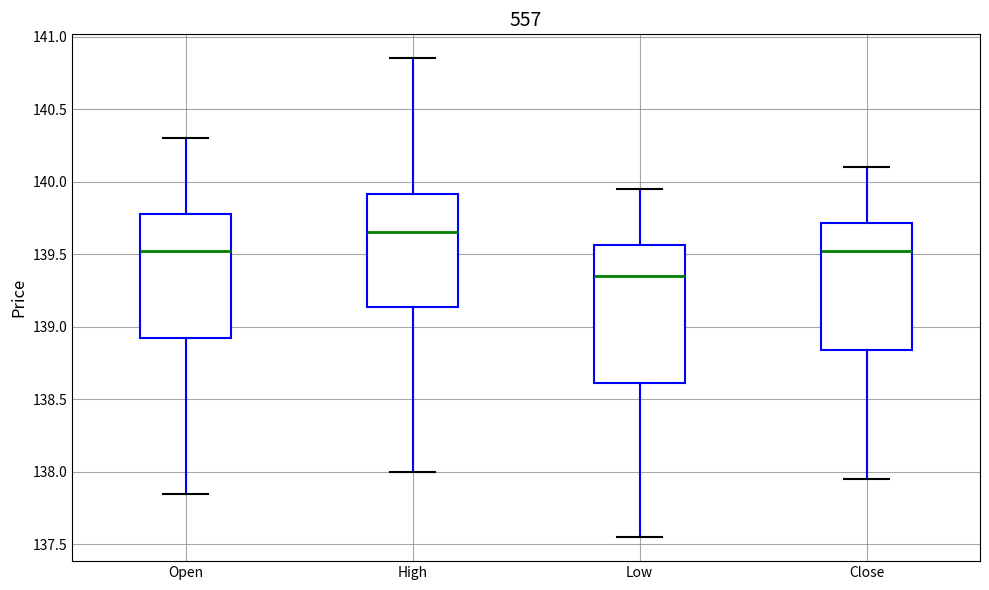

Reading left to right, transcribe this box plot: for each box, give where its median line is, the range the box spans, and where its two whiskers end, as read against the y-axis. The values are not printed on the chart, so give them approximately, as read against the axis.

Open: median 139.55, box 138.95 to 139.80, whiskers 137.85 to 140.30
High: median 139.65, box 139.15 to 139.90, whiskers 138.00 to 140.85
Low: median 139.35, box 138.60 to 139.55, whiskers 137.55 to 139.95
Close: median 139.55, box 138.85 to 139.70, whiskers 137.95 to 140.10